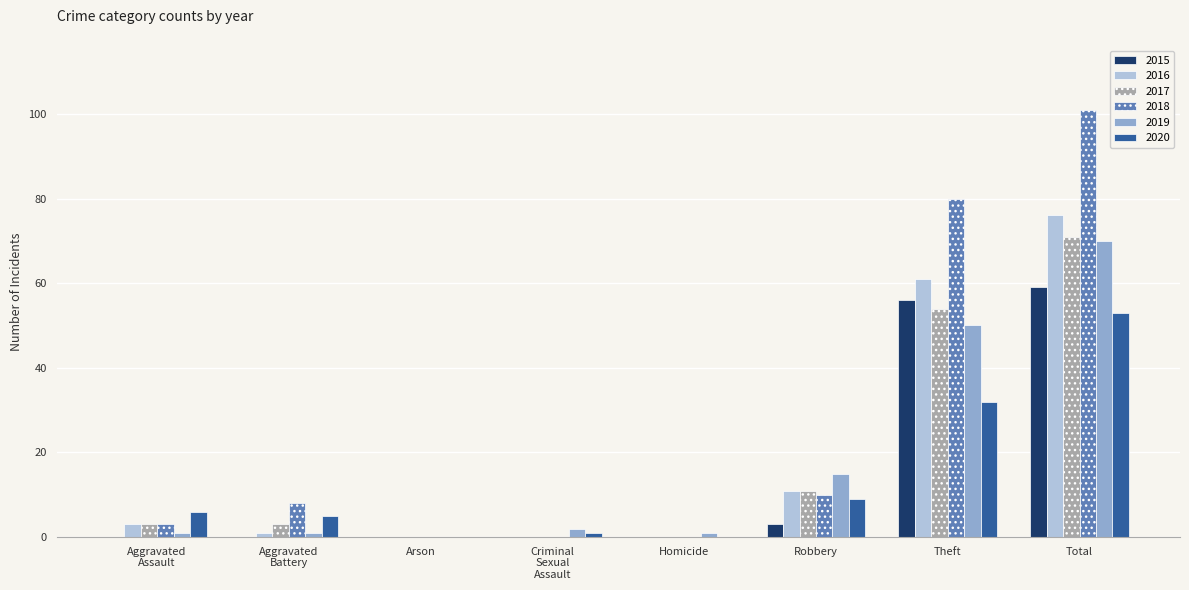

How many groups of bars are there?

8